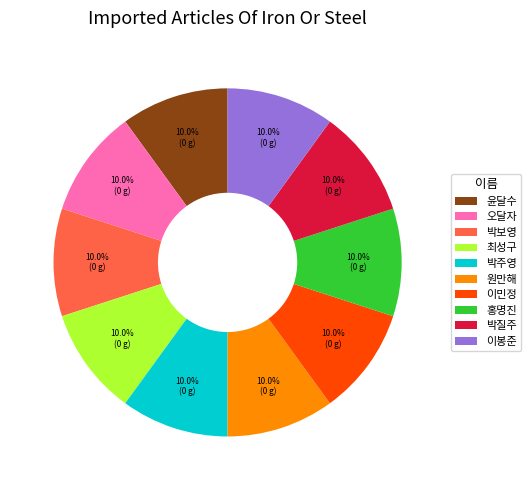

What percentage do 원만해 and 윤달수 together represent?

20.0%